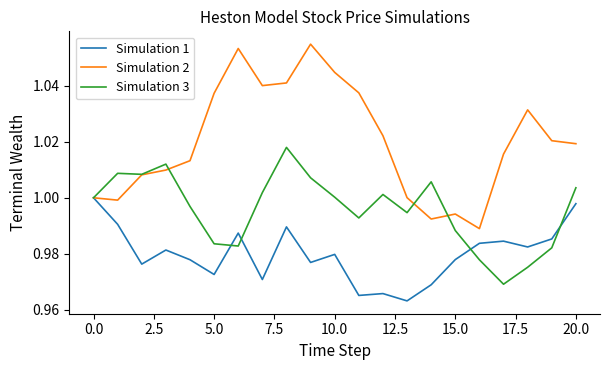

Which series has the largest total across all categories?

Simulation 2